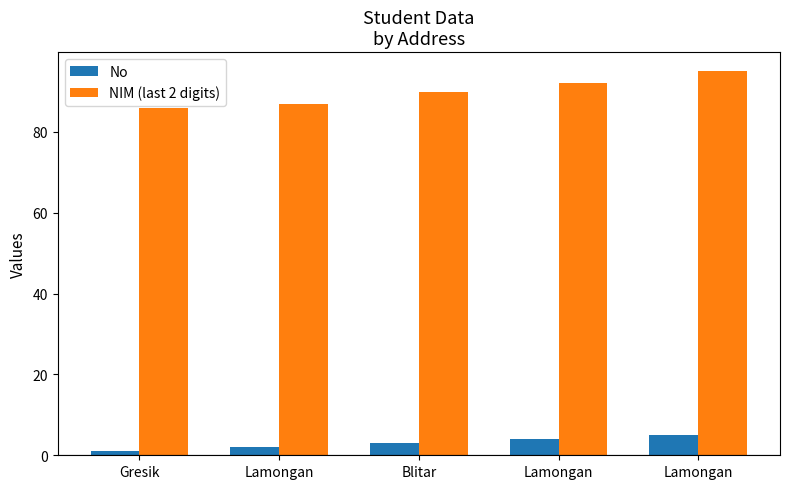

Does the chart contain stacked bars?

No